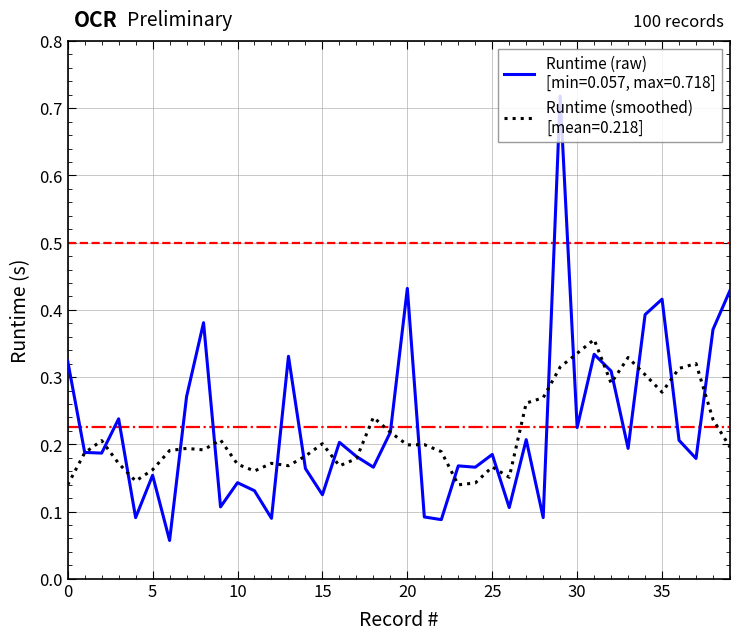

Is this an area chart (filled region under the line)?

No